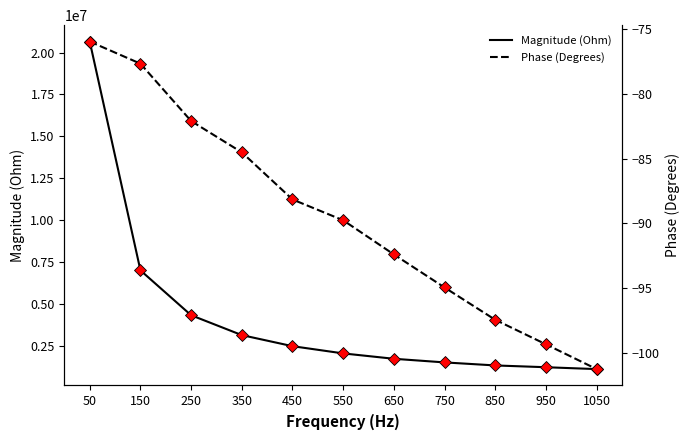

True or false: Phase (Degrees) has more than 2 interior local peaks.

False